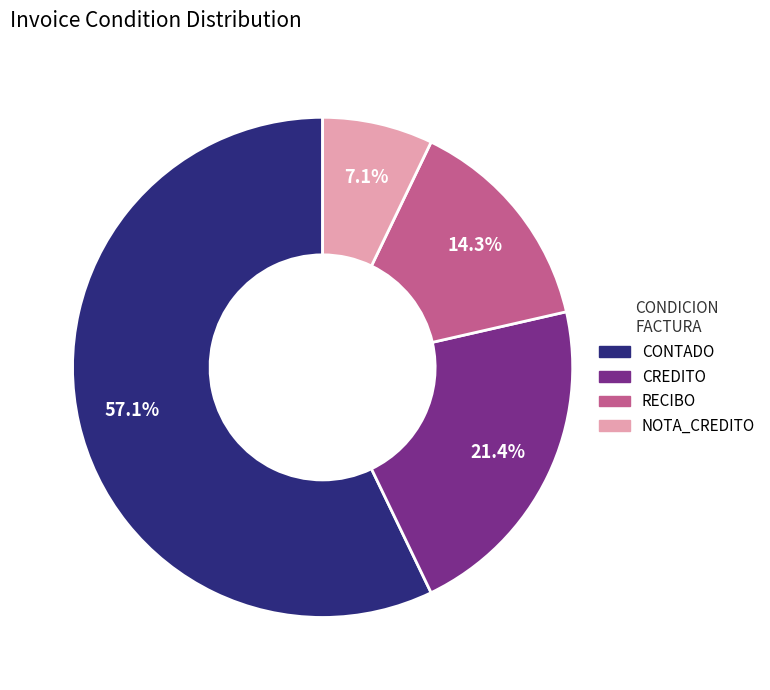

To the nearest percent, what is the combined percentage of CREDITO and NOTA_CREDITO?

29%